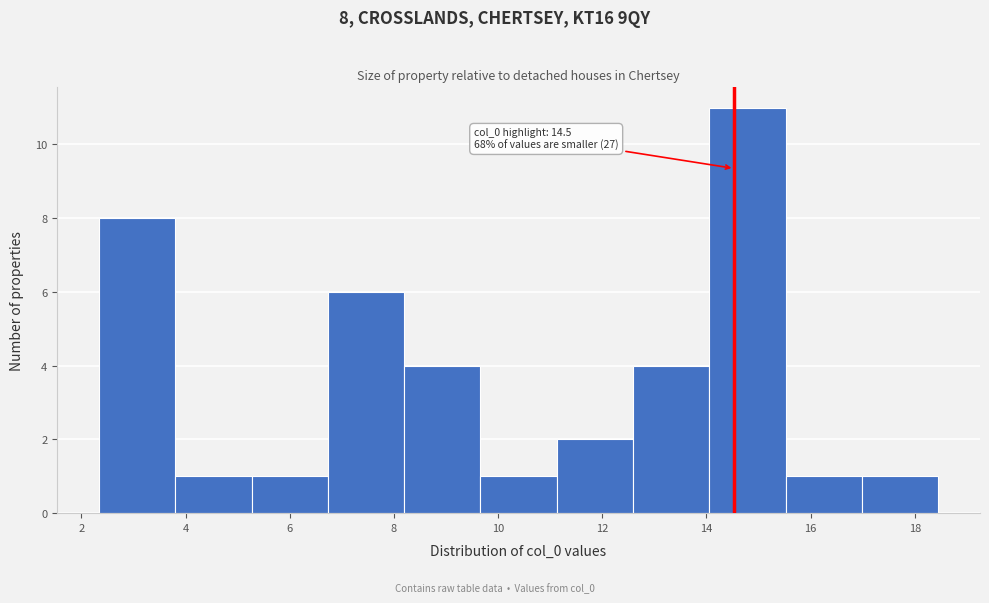

Which range on the x-axis has the tallest bar?

14.0 to 15.6